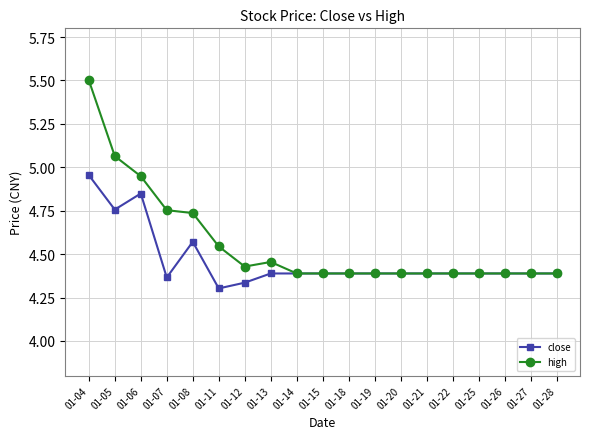

What is the difference between the maximum and second lowest values in the close series?

0.6